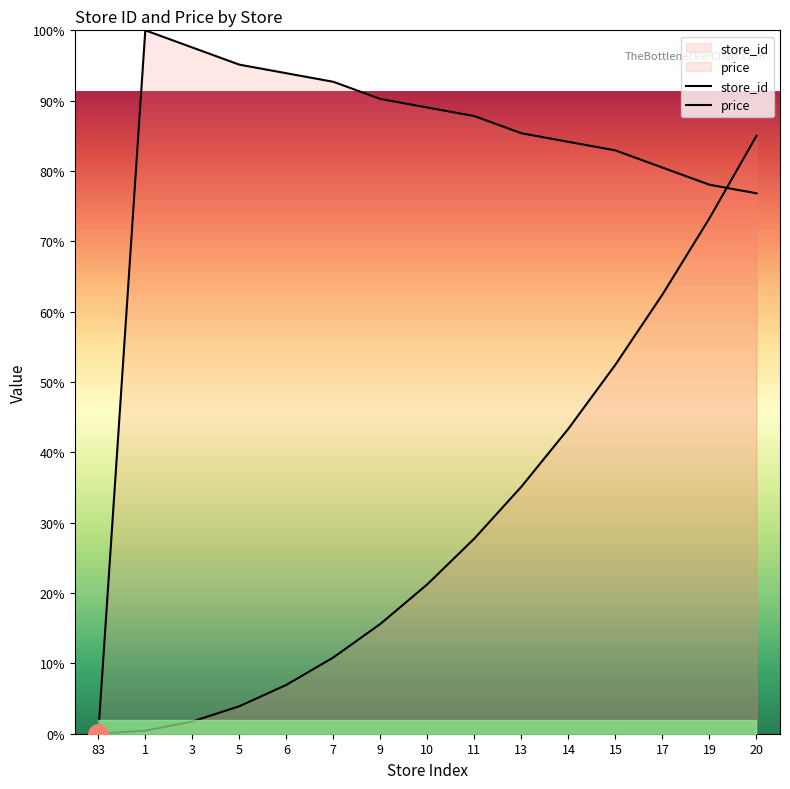

What is the maximum value for price?

85.0